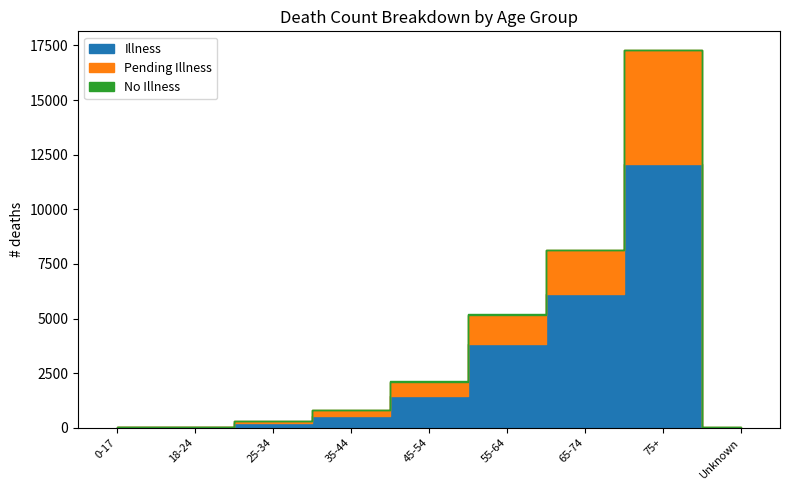

At which category is the sum across all series the highest?

75+